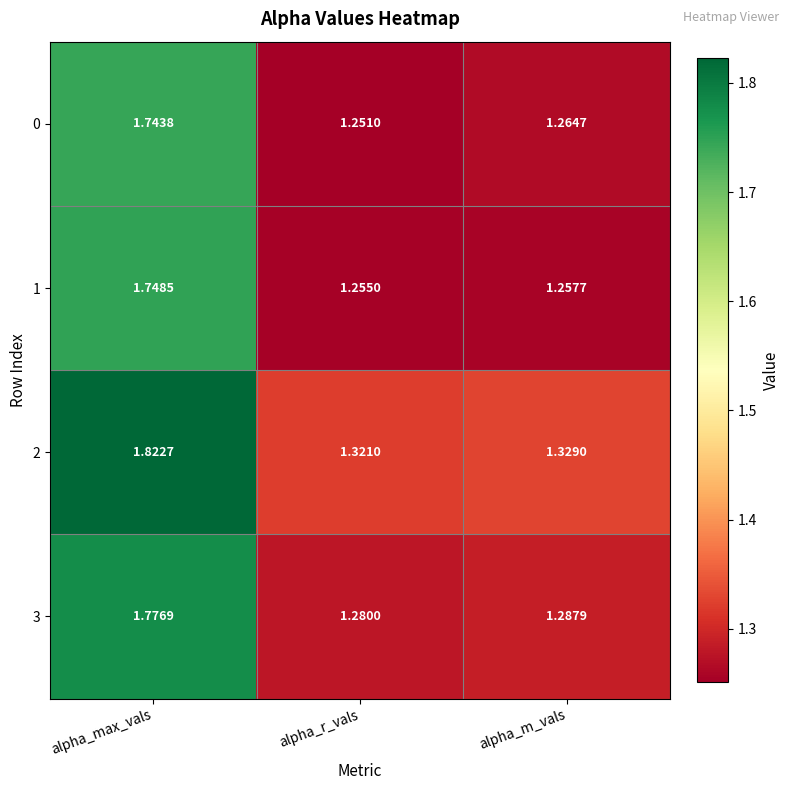

Rank the categories by 0 value from lowest to highest.

alpha_r_vals, alpha_m_vals, alpha_max_vals